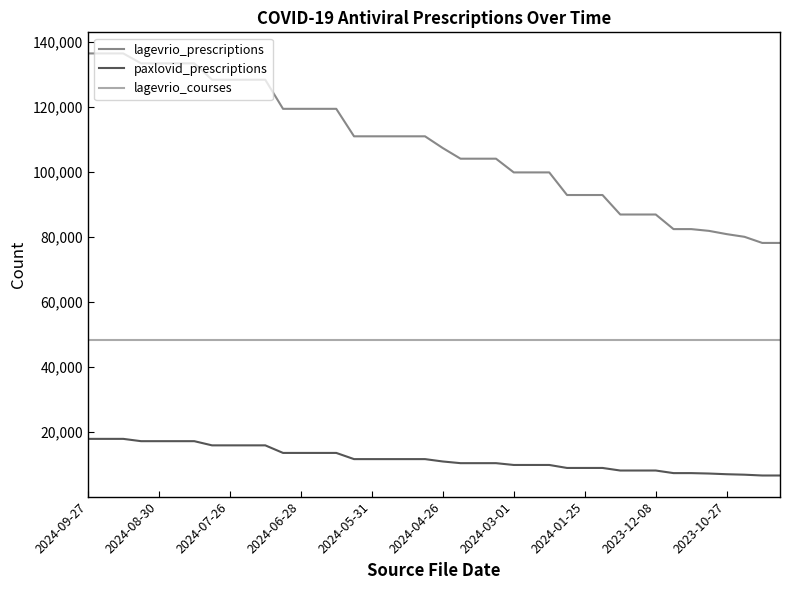

Which series has the largest range (max minus min)?

lagevrio_prescriptions